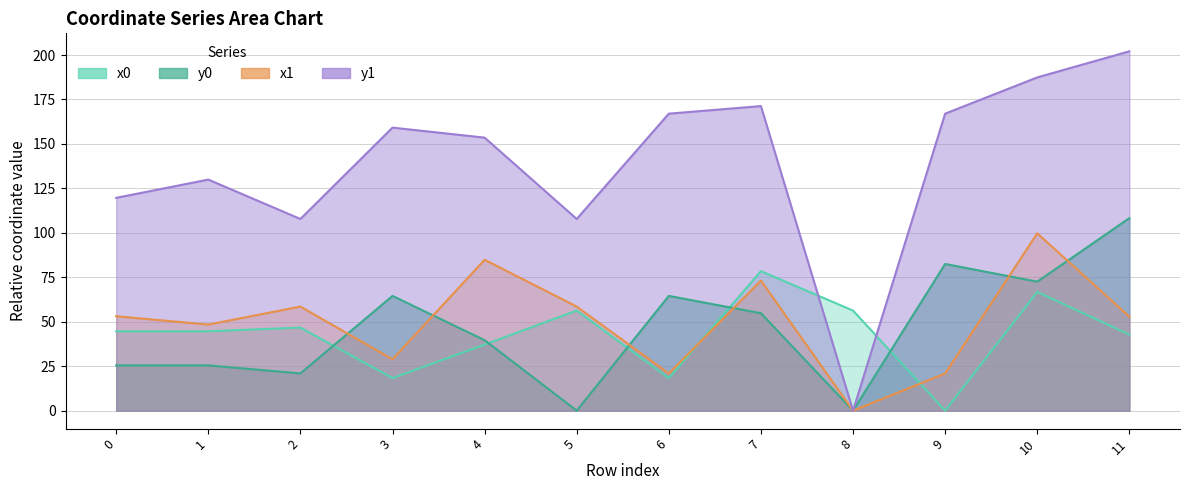

Is the value of x0 at 10 greater than the value of x1 at 2?

Yes